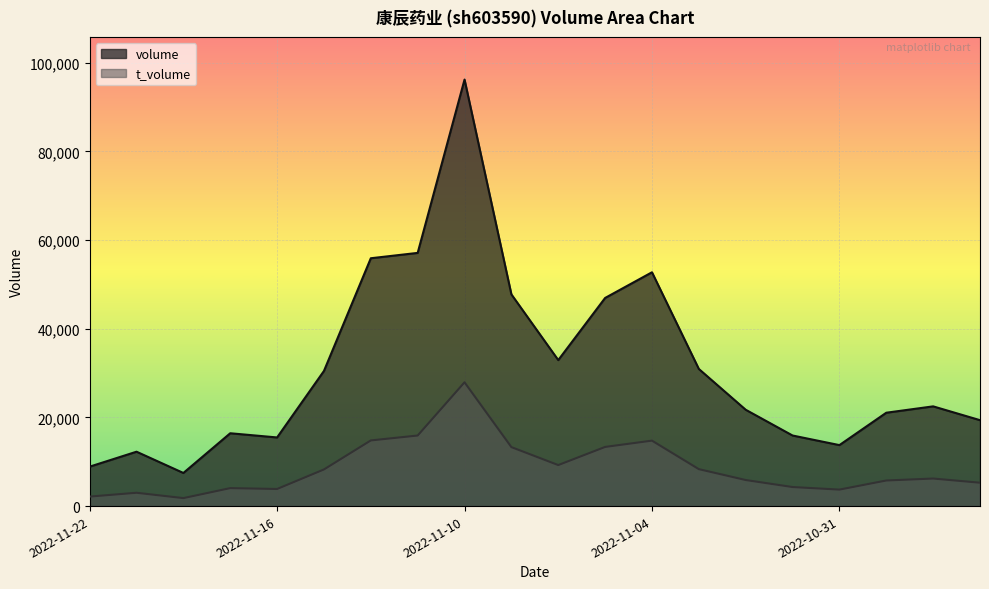

Which series has the largest range (max minus min)?

volume